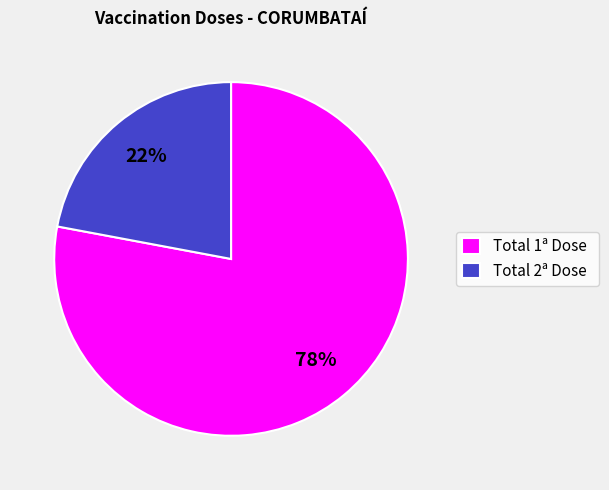

To the nearest percent, what percentage of the pie is Total 1ª Dose?

78%